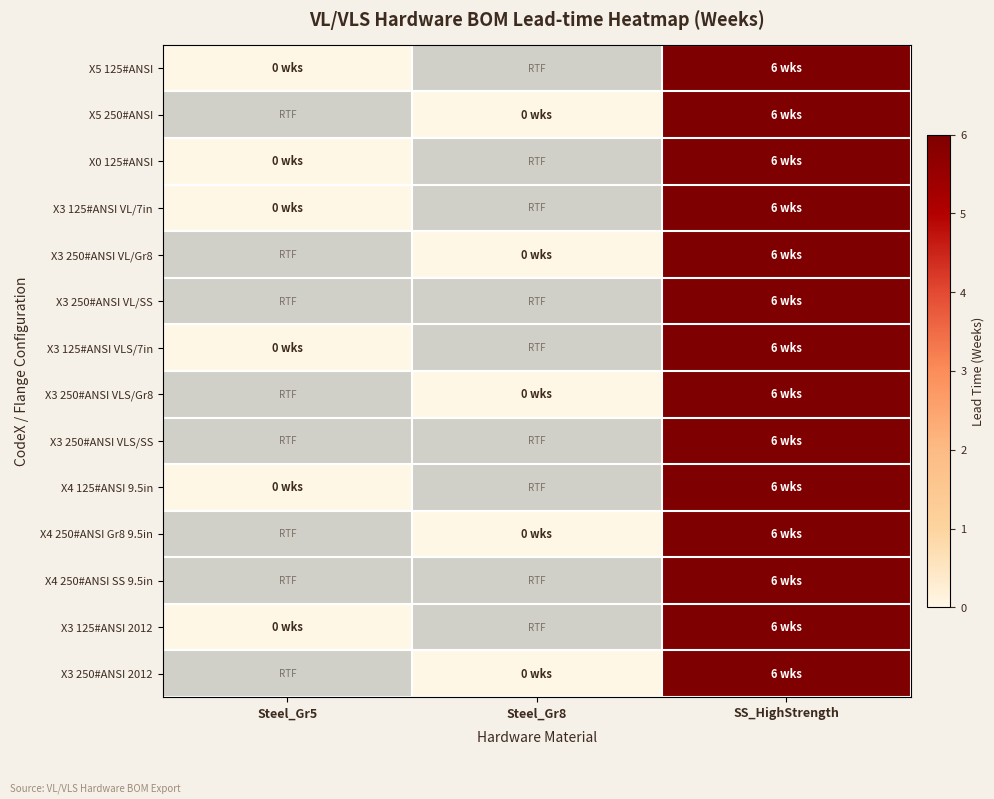

At Steel_Gr8, list the series in order from largest to smallest.

X5 125#ANSI, X5 250#ANSI, X0 125#ANSI, X3 125#ANSI VL/7in, X3 250#ANSI VL/Gr8, X3 250#ANSI VL/SS, X3 125#ANSI VLS/7in, X3 250#ANSI VLS/Gr8, X3 250#ANSI VLS/SS, X4 125#ANSI 9.5in, X4 250#ANSI Gr8 9.5in, X4 250#ANSI SS 9.5in, X3 125#ANSI 2012, X3 250#ANSI 2012